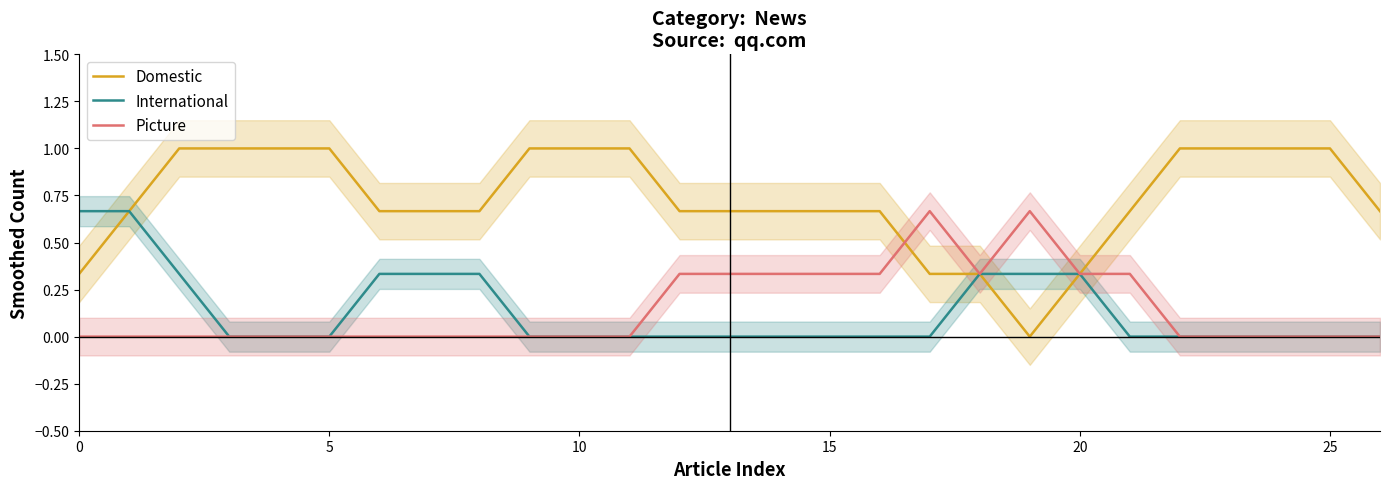

What is the total value across all series at 21?

1.0